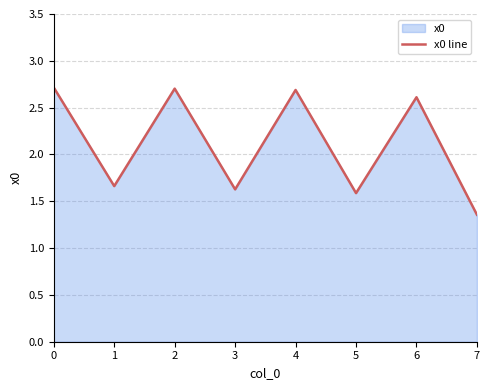

Count the values in the range 1 to 2.

4